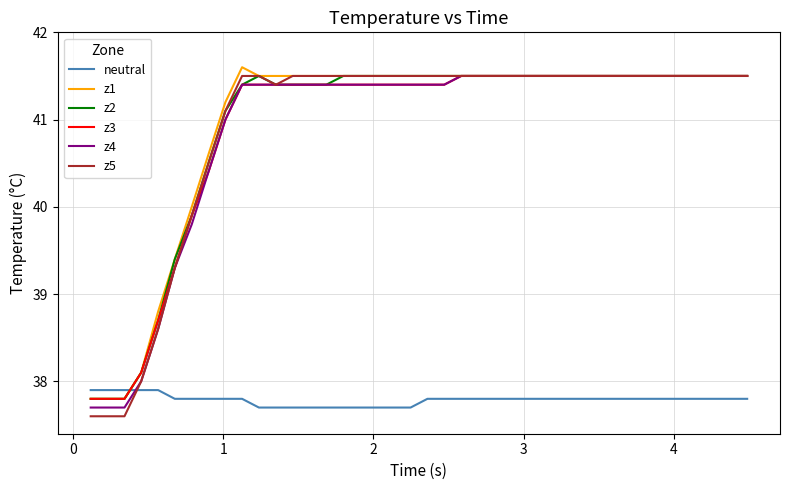

How many intersections are there between neutral and z3?

1